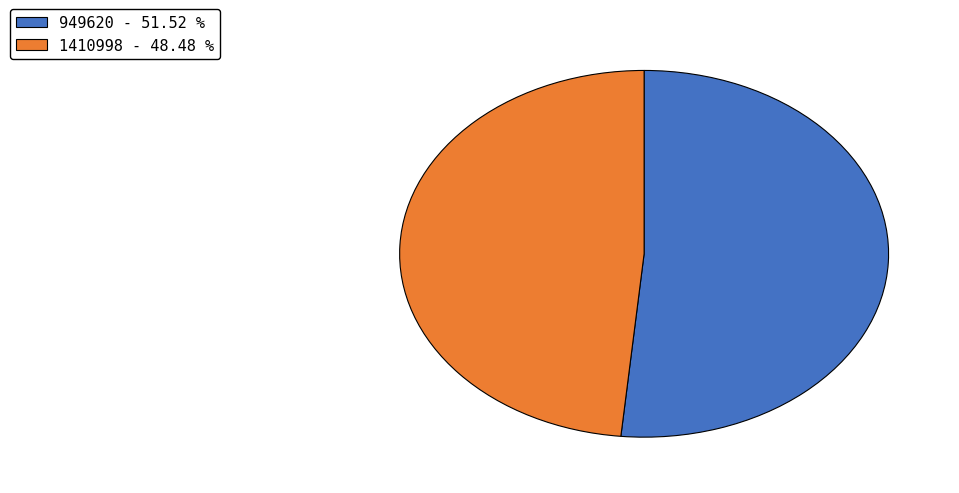

Which category has the biggest portion of the pie?

949620